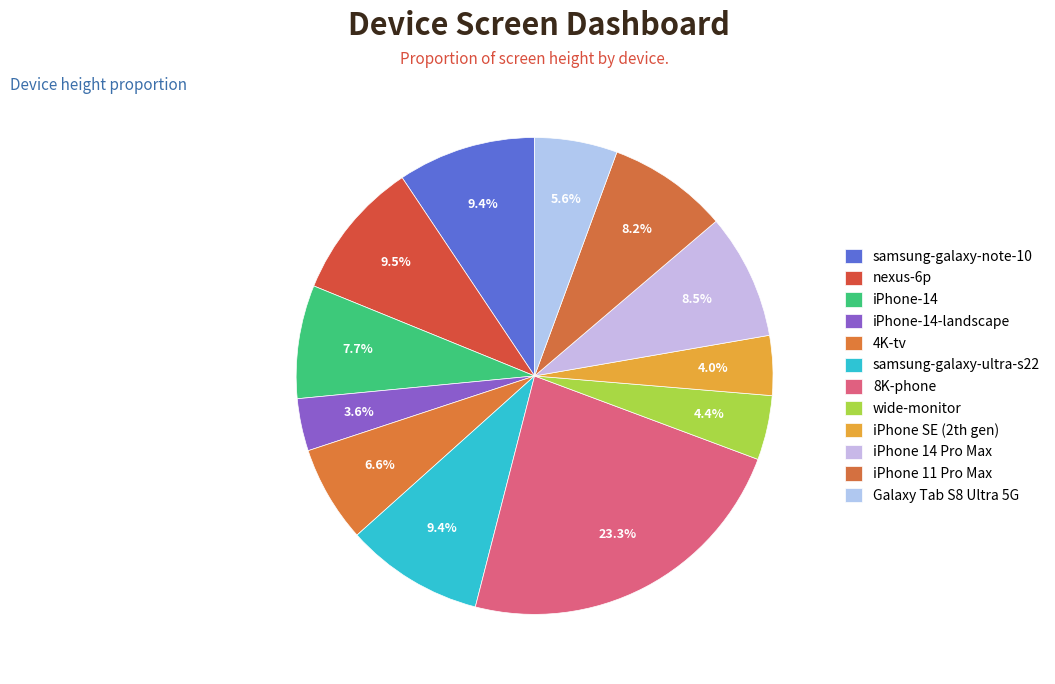

How many segments does this pie chart have?

12